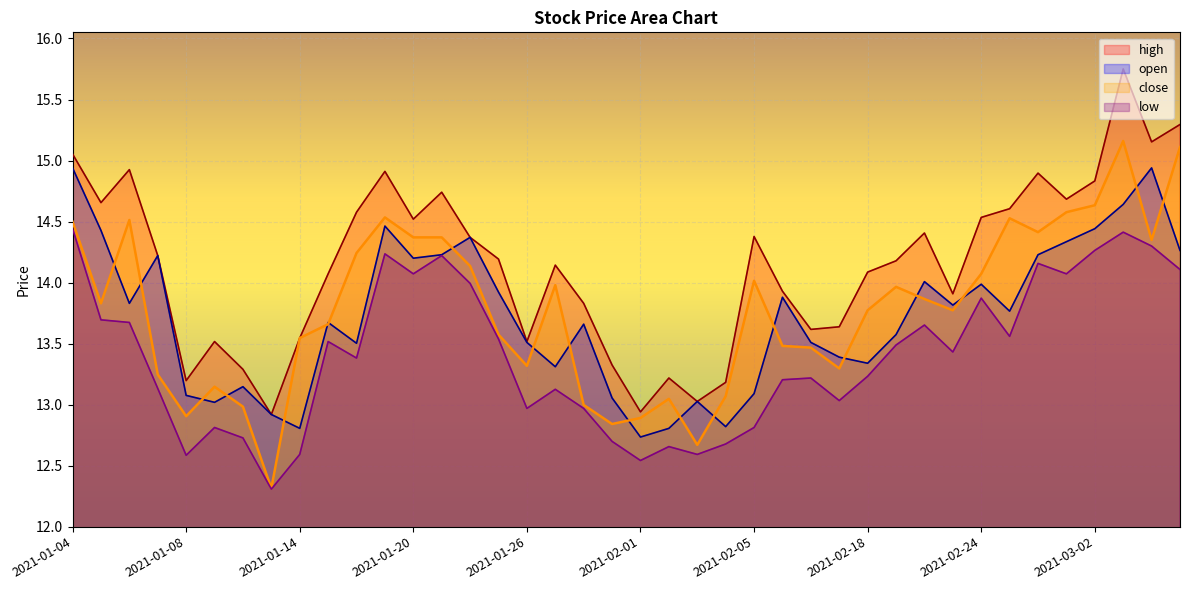

Reading left to right, list all the values displayed in this chart.

high: 15.1	14.7	14.9	14.2	13.2	13.5	13.3	12.9	13.5	14.1	14.6	14.9	14.5	14.7	14.4	14.2	13.5	14.1	13.8	13.3	12.9	13.2	13.0	13.2	14.4	13.9	13.6	13.6	14.1	14.2	14.4	13.9	14.5	14.6	14.9	14.7	14.8	15.8	15.2	15.3
open: 14.9	14.4	13.8	14.2	13.1	13.0	13.1	12.9	12.8	13.7	13.5	14.5	14.2	14.2	14.4	13.9	13.5	13.3	13.7	13.1	12.7	12.8	13.0	12.8	13.1	13.9	13.5	13.4	13.3	13.6	14.0	13.8	14.0	13.8	14.2	14.3	14.4	14.6	14.9	14.3
close: 14.5	13.8	14.5	13.2	12.9	13.1	13.0	12.3	13.5	13.7	14.2	14.5	14.4	14.4	14.1	13.6	13.3	14.0	13.0	12.8	12.9	13.0	12.7	13.1	14.0	13.5	13.5	13.3	13.8	14.0	13.9	13.8	14.1	14.5	14.4	14.6	14.6	15.2	14.3	15.1
low: 14.4	13.7	13.7	13.1	12.6	12.8	12.7	12.3	12.6	13.5	13.4	14.2	14.1	14.2	14.0	13.5	13.0	13.1	13.0	12.7	12.5	12.7	12.6	12.7	12.8	13.2	13.2	13.0	13.2	13.5	13.7	13.4	13.9	13.6	14.2	14.1	14.3	14.4	14.3	14.1